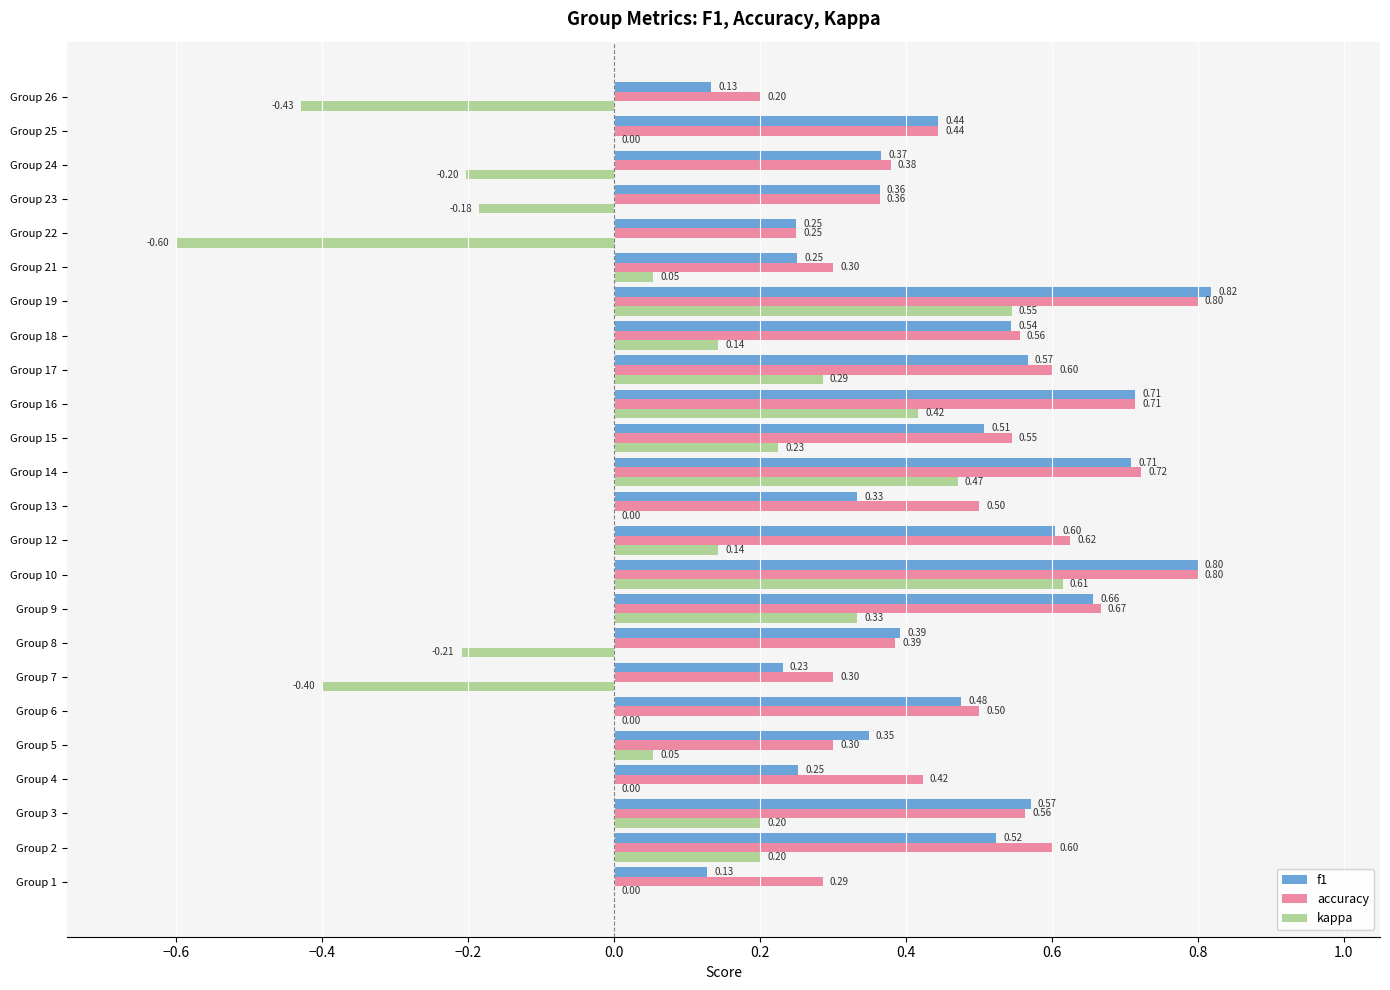

Is the value of accuracy at Group 18 greater than the value of f1 at Group 19?

No